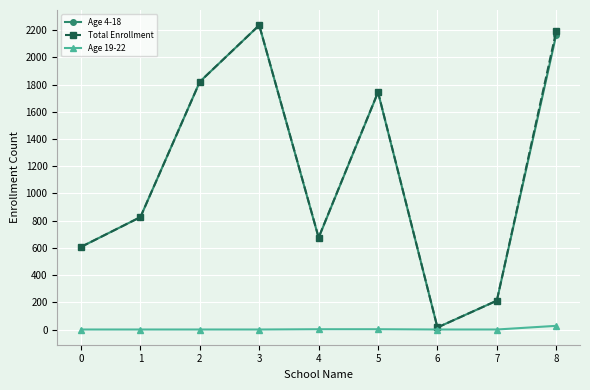

What is the value of the Total Enrollment point at the 8th from the left?

212